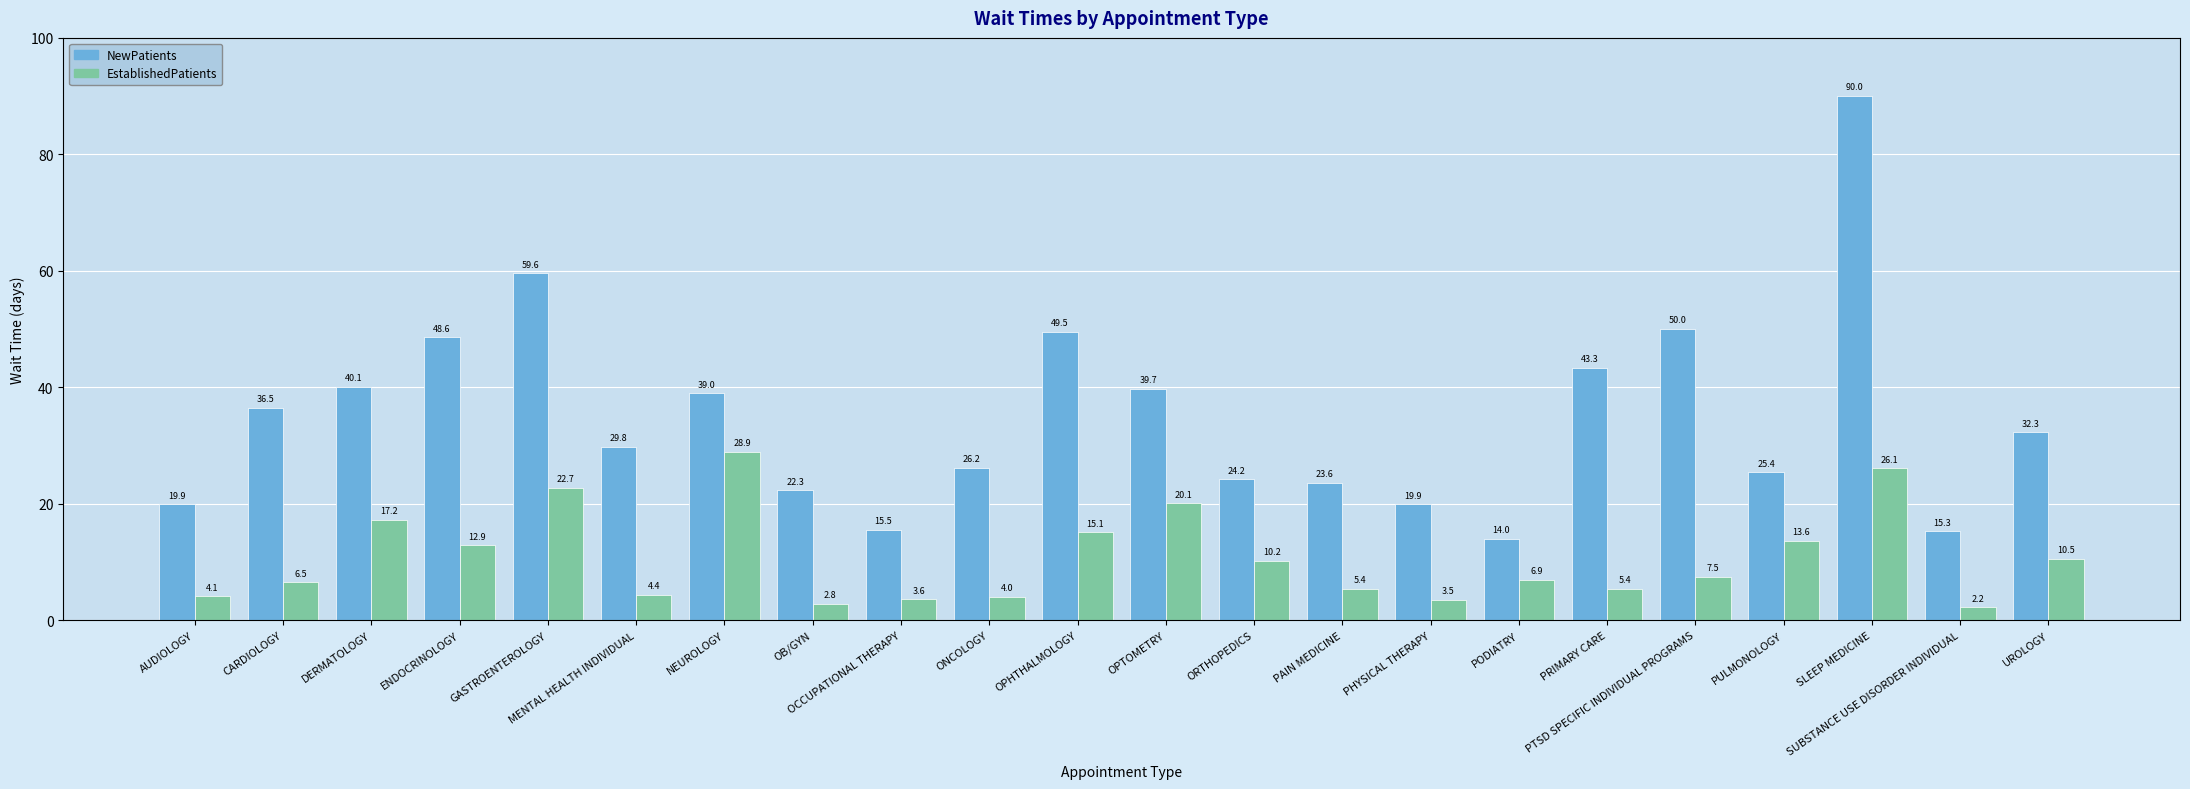

Are the bars grouped side by side (vs. stacked)?

Yes